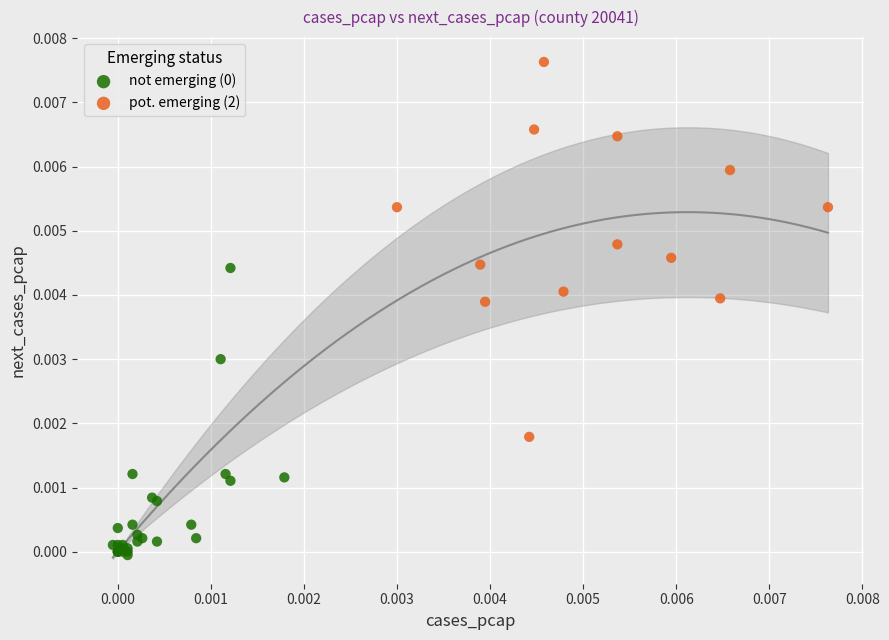

Which series reaches the maximum Y coordinate?

pot. emerging (2)